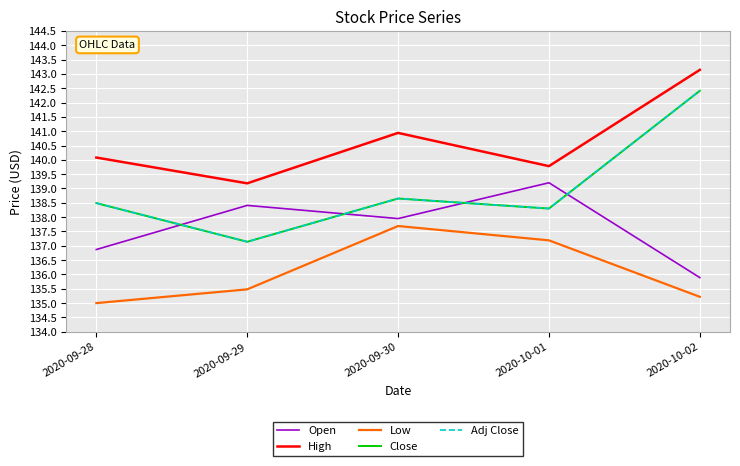

At which category does Open reach its first local valley?

2020-09-30